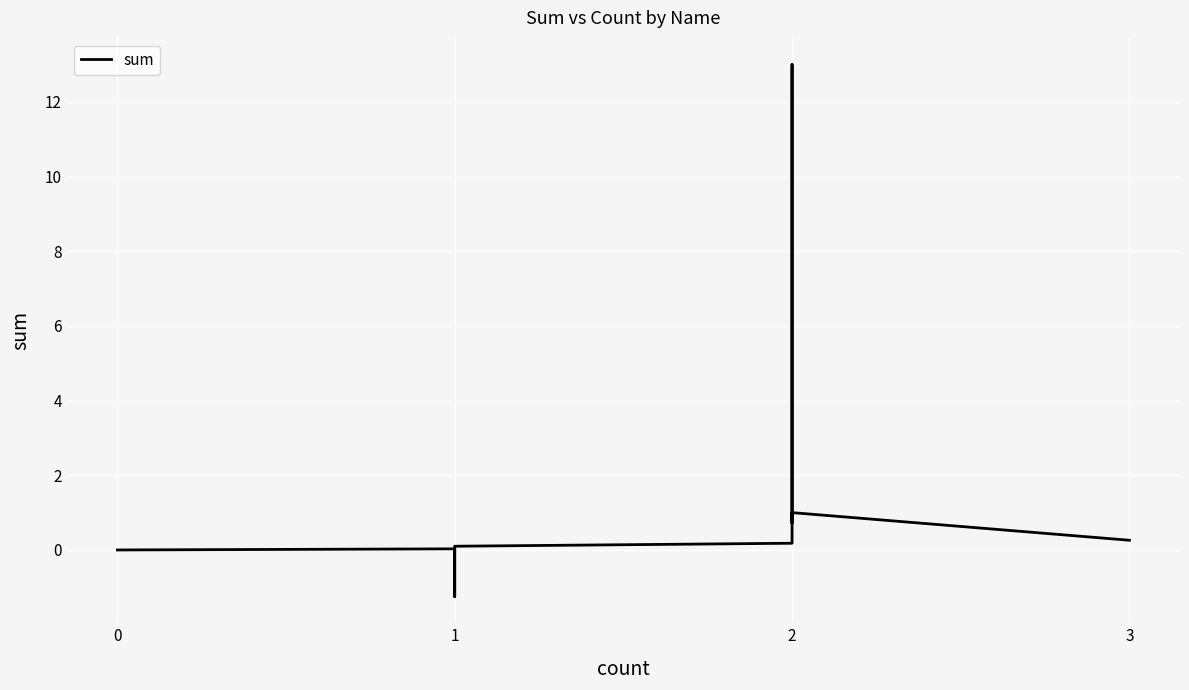

Rank the categories by value from lowest to highest.

1, 1, 0, 1, 1, 1, 1, 2, 3, 2, 2, 2, 2